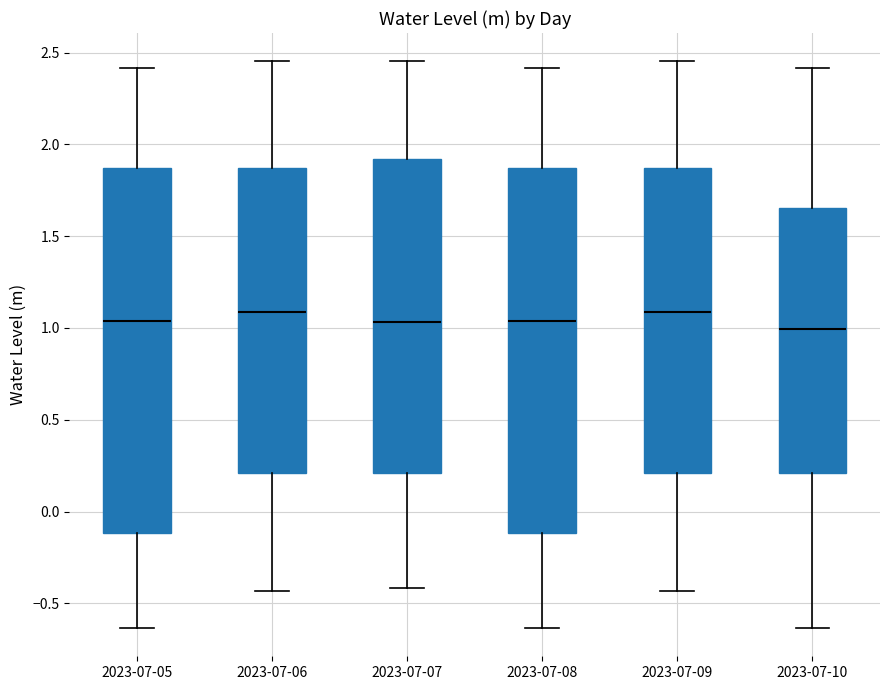

Reading left to right, transcribe this box plot: for each box, give where its median line is, the range the box spans, and where its two whiskers end, as read against the y-axis. The values are not printed on the chart, so give them approximately, as read against the axis.

2023-07-05: median 1.05, box -0.10 to 1.85, whiskers -0.65 to 2.40
2023-07-06: median 1.10, box 0.20 to 1.85, whiskers -0.45 to 2.45
2023-07-07: median 1.05, box 0.20 to 1.90, whiskers -0.40 to 2.45
2023-07-08: median 1.05, box -0.10 to 1.85, whiskers -0.65 to 2.40
2023-07-09: median 1.10, box 0.20 to 1.85, whiskers -0.45 to 2.45
2023-07-10: median 1.00, box 0.20 to 1.65, whiskers -0.65 to 2.40